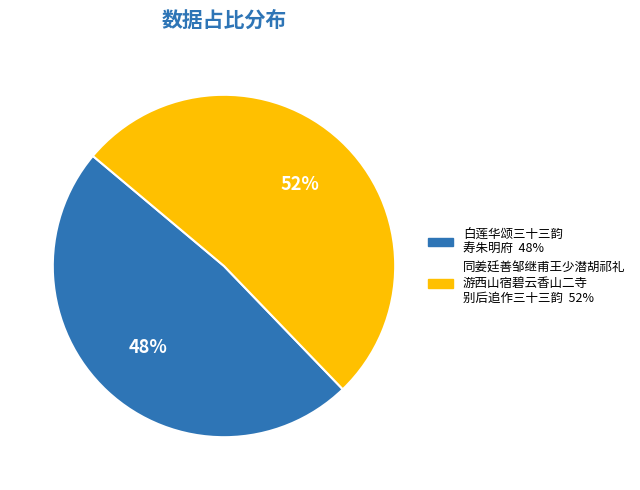

To the nearest percent, what is the average slice percentage?

50%